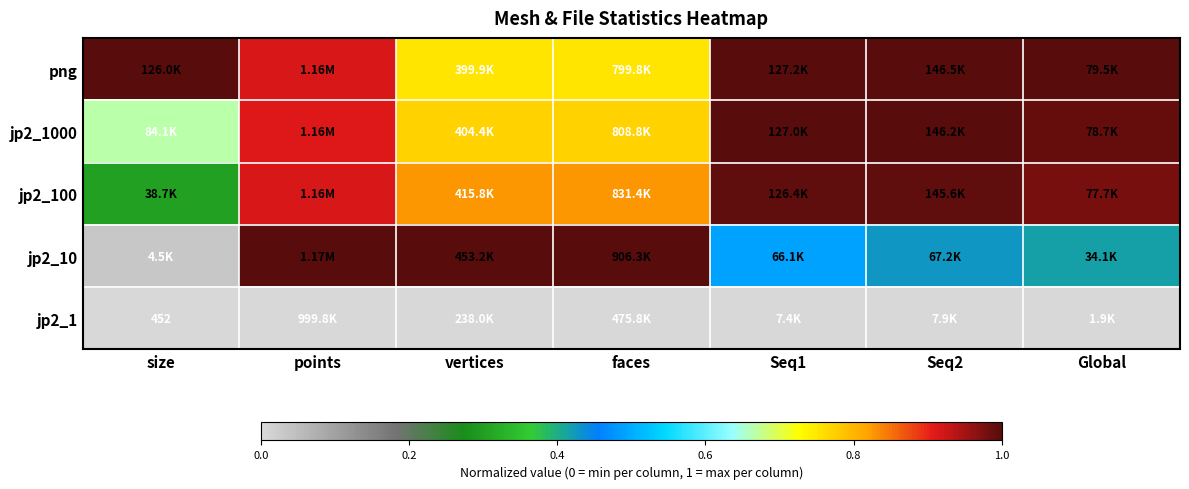

What value does the jp2_100 series have at points?

0.9